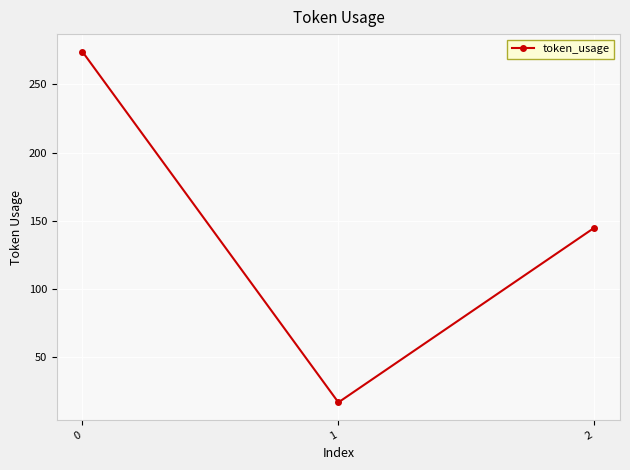

Is it true that the value at 2 is 62?

False